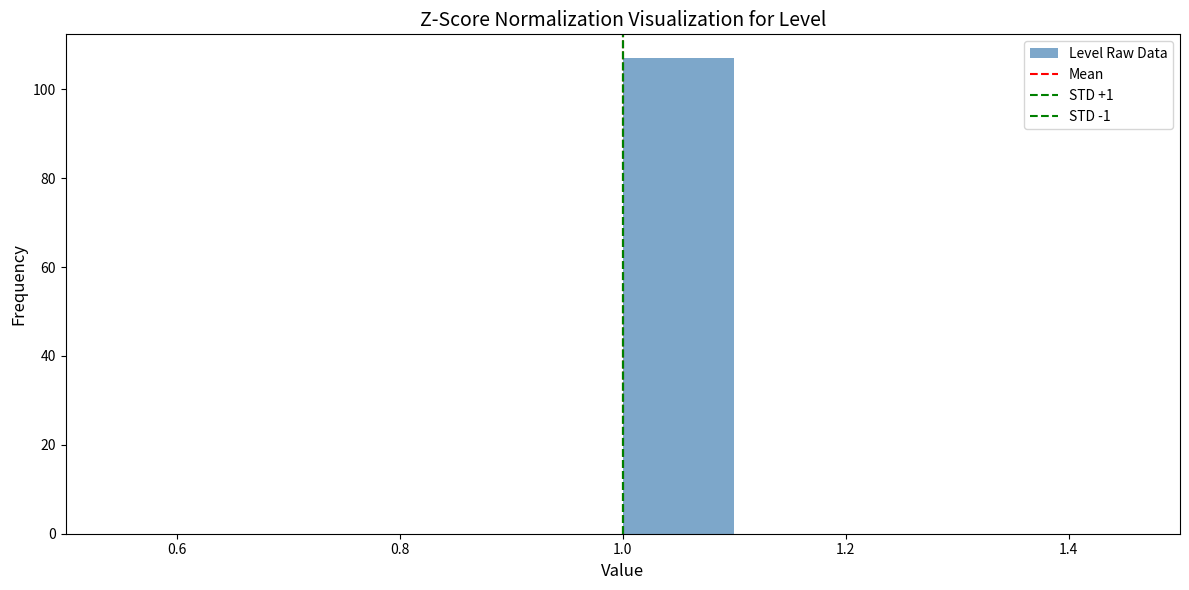

What is the height of the bar covering 1.0 to 1.1 on the x-axis? The values are not printed on the chart, so give them approximately, as read against the axis.

108